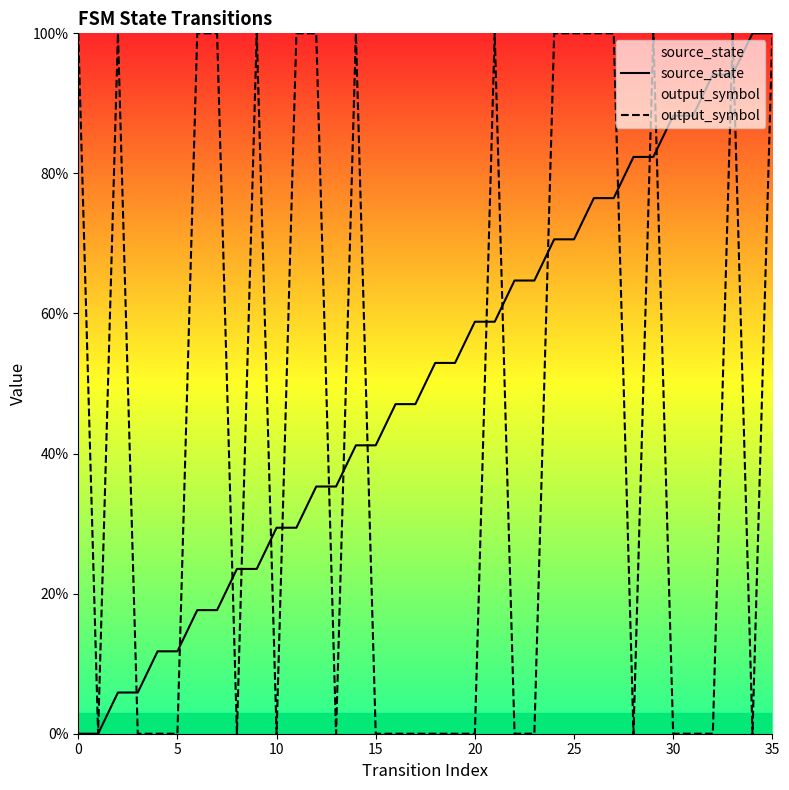

What is the total value across all series at 23?

64.7